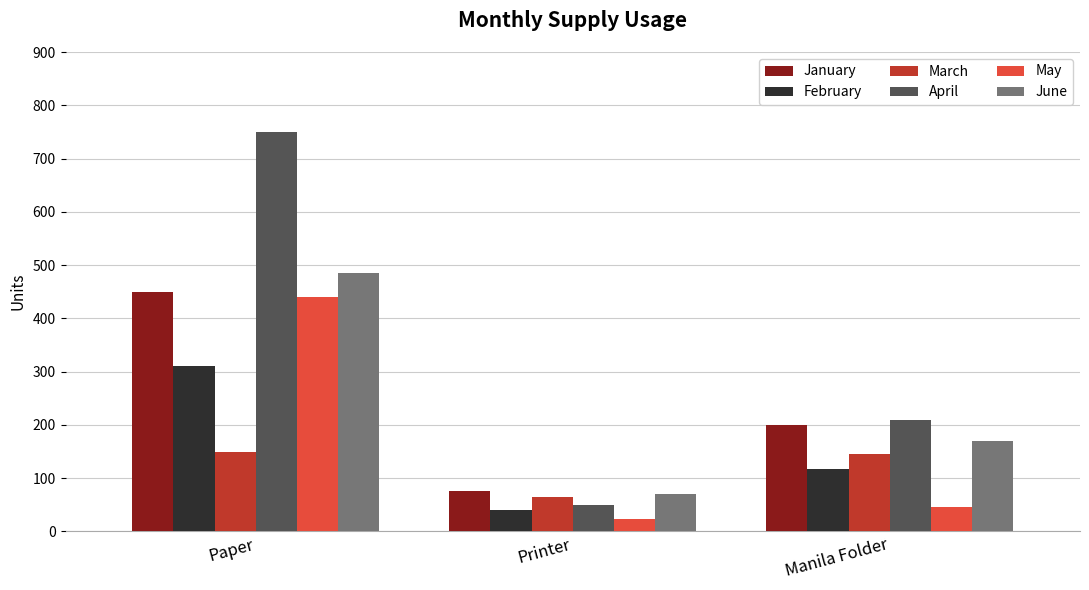

At which category does the chart reach its peak across all series?

Paper